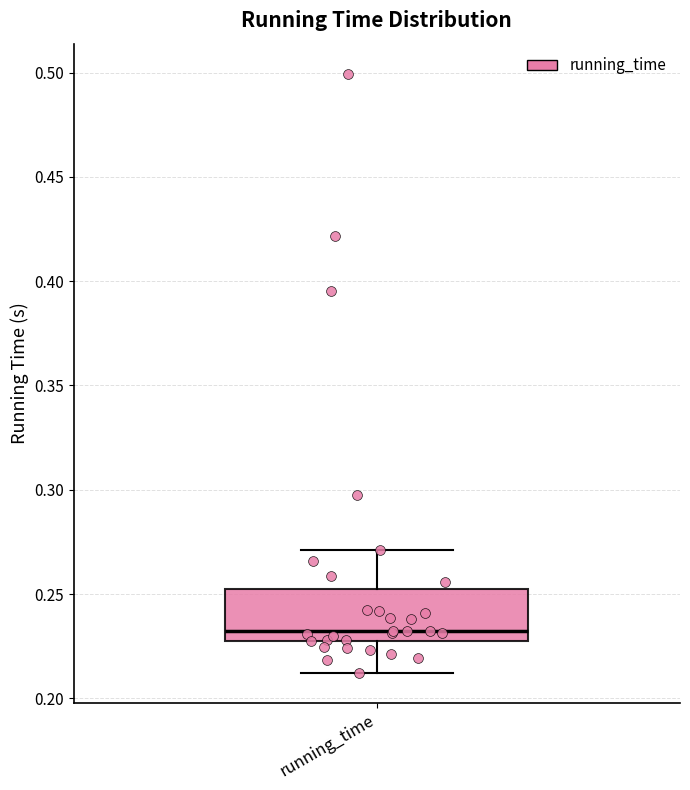

Read this box plot against the y-axis: the position of the median line, the range covered by the box, and the ends of both whiskers. The values are not printed on the chart, so give them approximately, as read against the axis.

median 0.230, box 0.225 to 0.250, whiskers 0.210 to 0.270